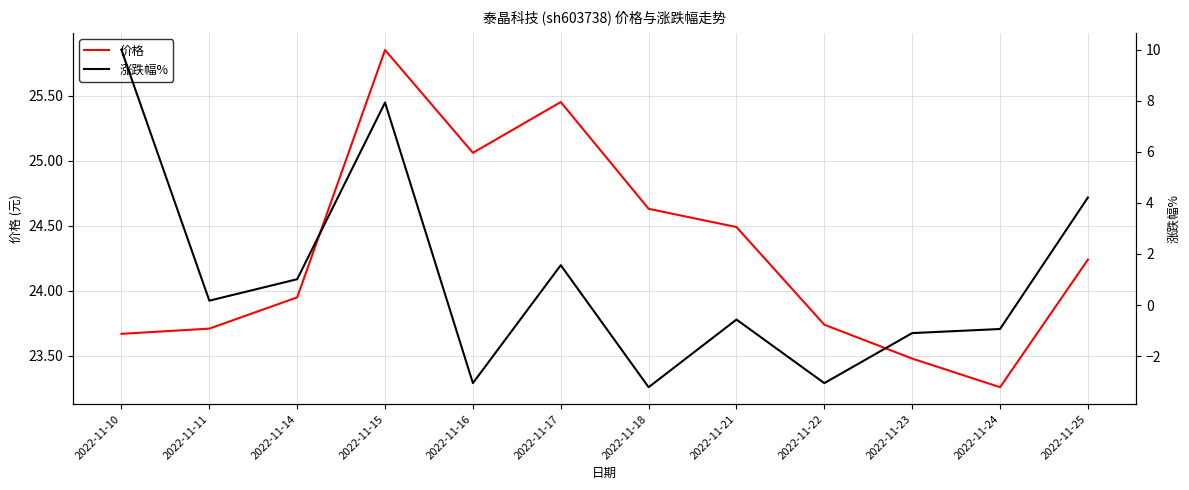

In 涨跌幅%, how many points are higher than both neighbors (excluding endpoints)?

3